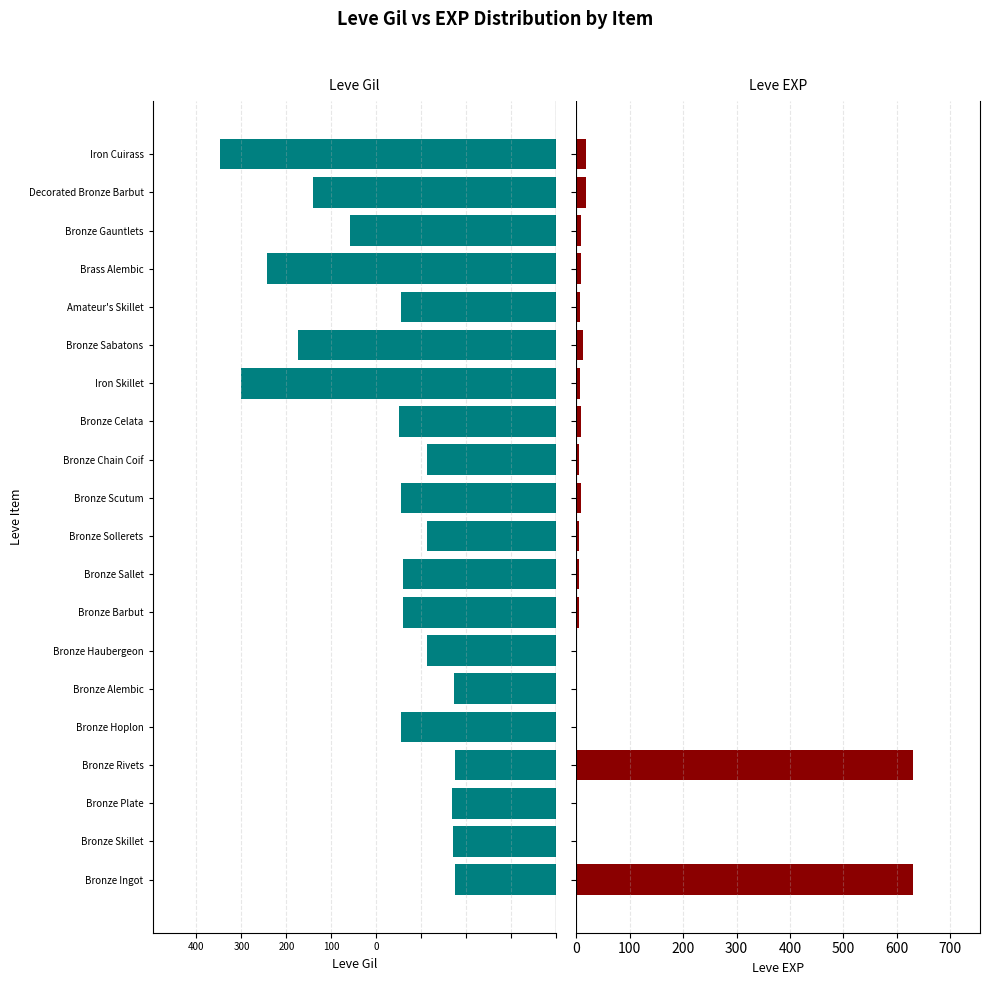

What is the difference between the highest and lowest values at Bronze Sabatons?

300